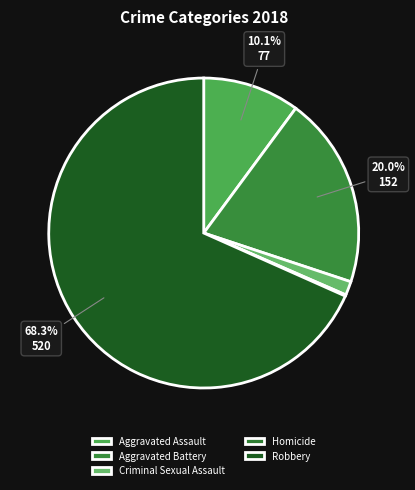

True or false: Aggravated Assault accounts for 10% of the total.

True